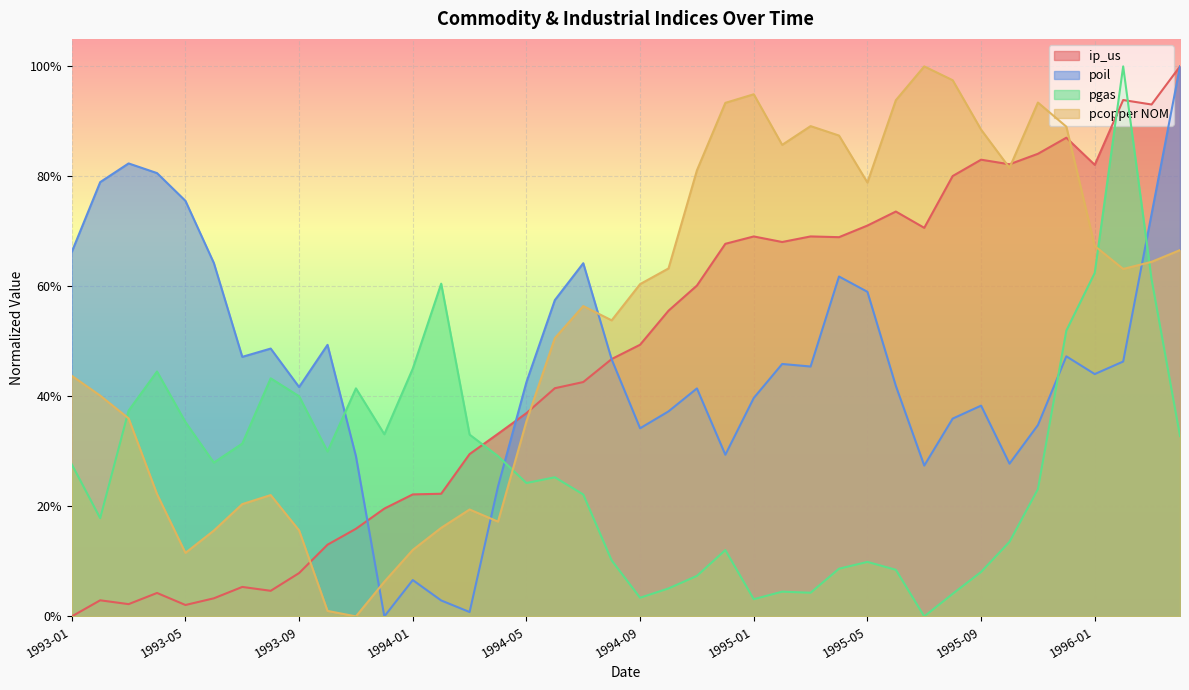

True or false: poil has more than 1 interior local peaks.

True